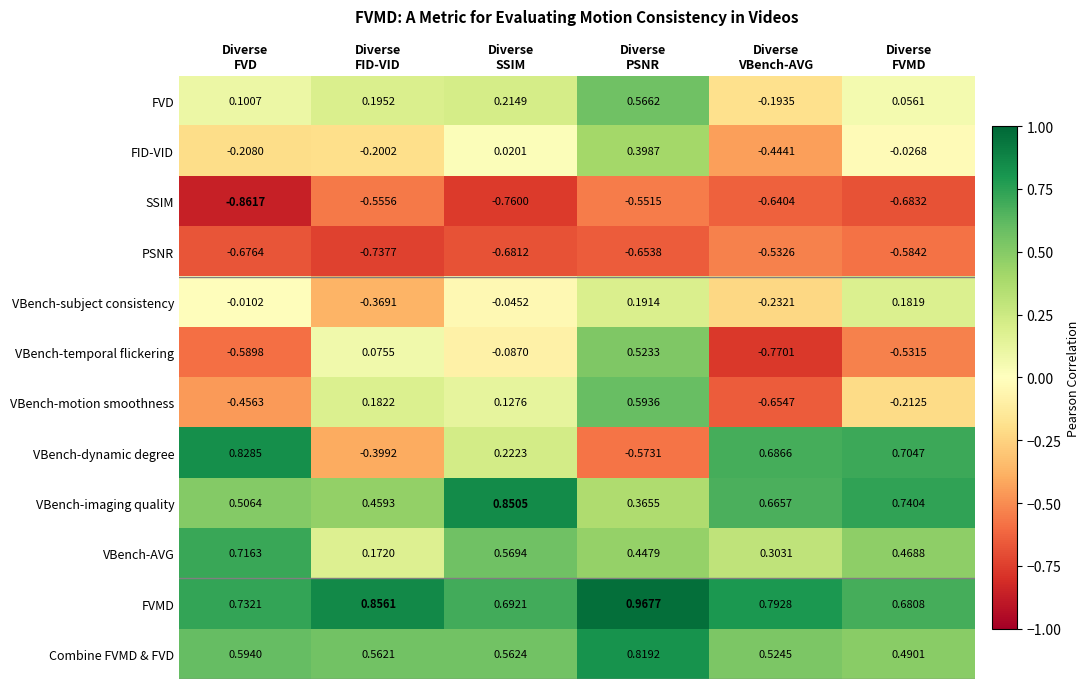

Which series has the largest range (max minus min)?

VBench-dynamic degree